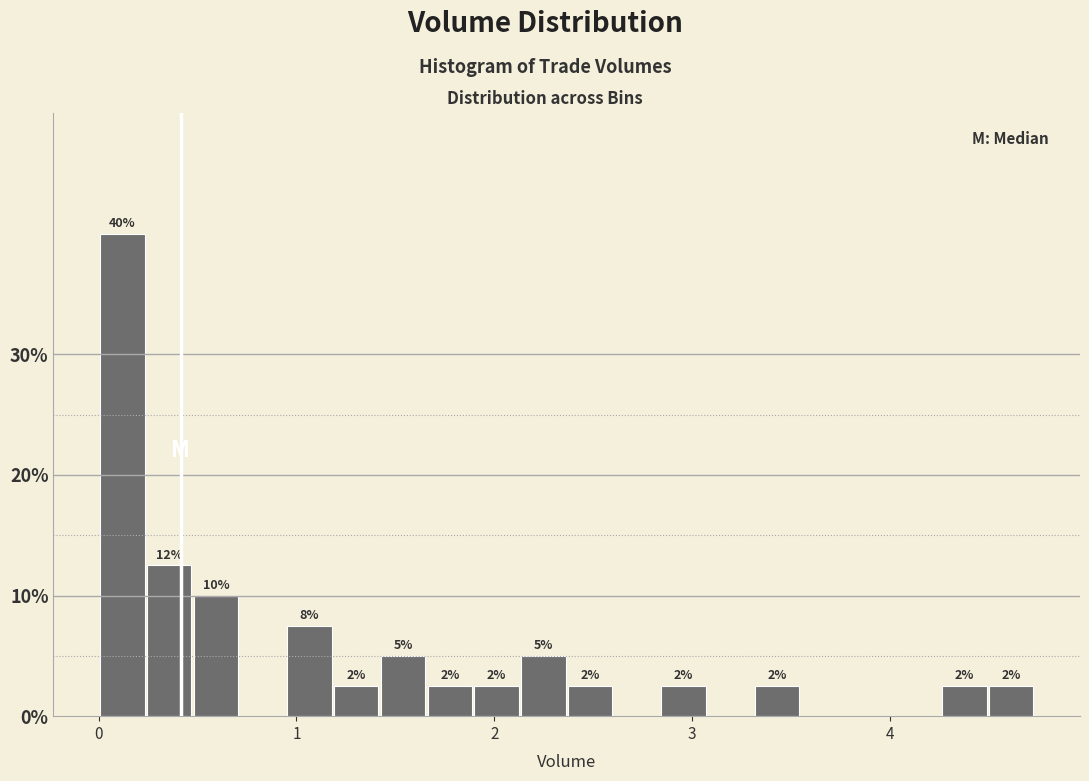

Around what value on the x-axis is the tallest bar? Give the approximate position of its centre, as read against the axis.

0.1